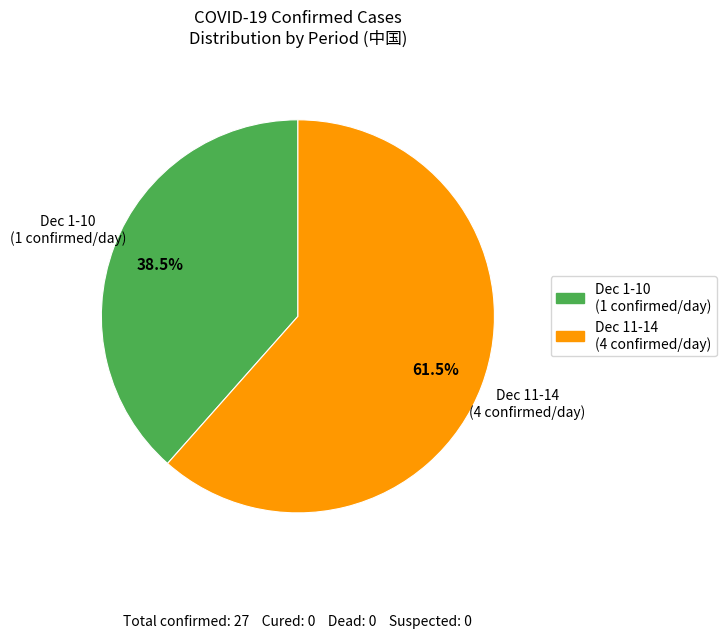

Count the number of slices in the pie.

2